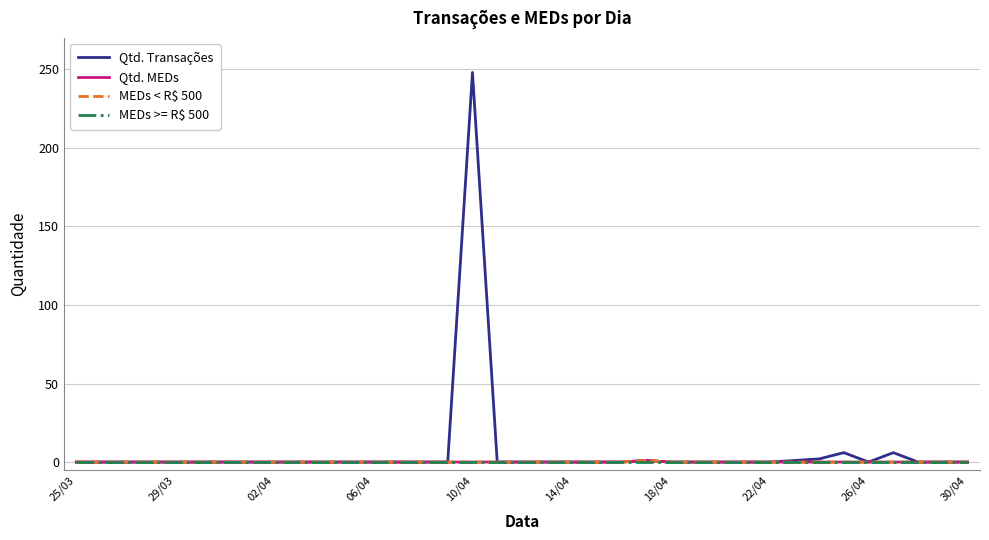

Rank the series by their maximum value, from lowest to highest.

MEDs >= R$ 500, Qtd. MEDs, MEDs < R$ 500, Qtd. Transações